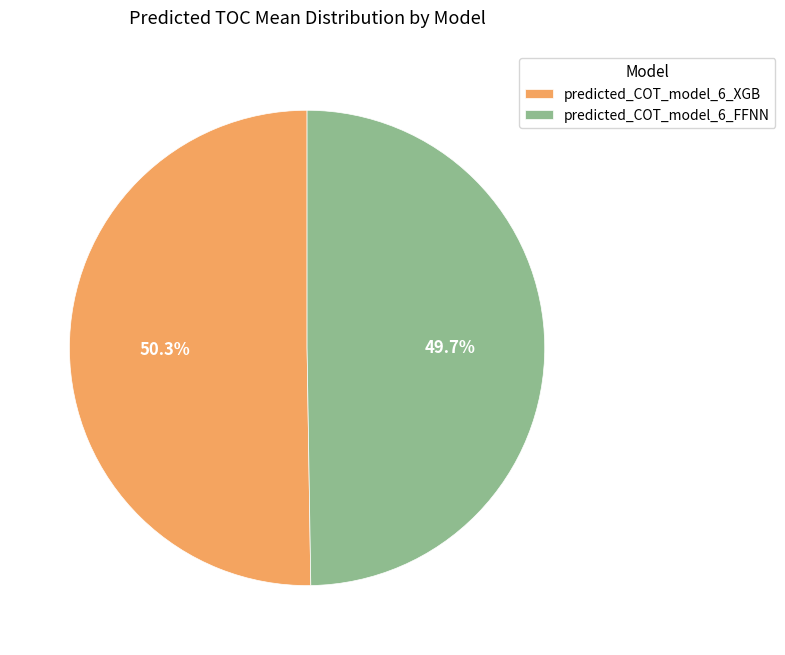

Combined, do predicted_COT_model_6_FFNN and predicted_COT_model_6_XGB account for over 50%?

Yes